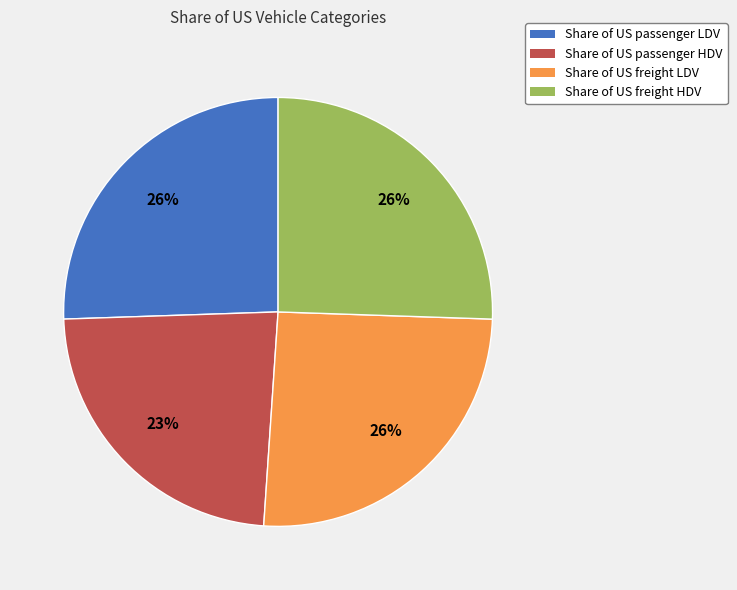

To the nearest percent, what is the average slice percentage?

25%